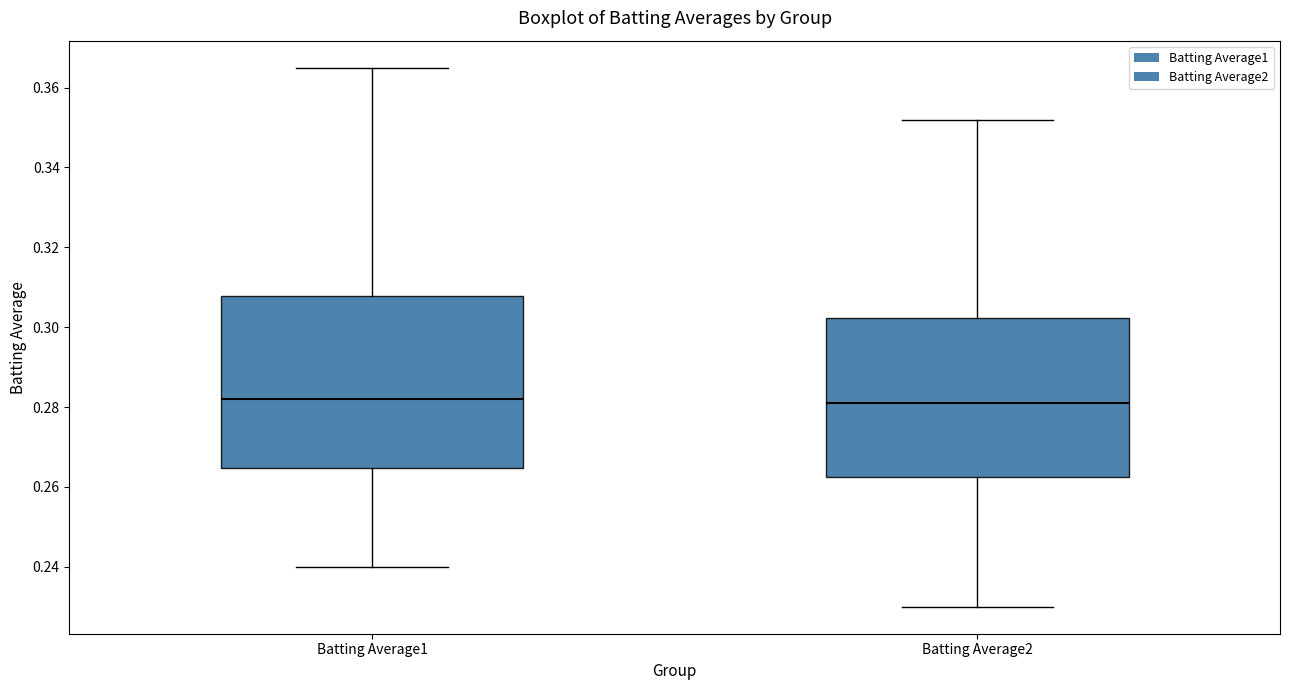

Reading left to right, read every box against the y-axis: the position of its median line, the range the box covers, and the ends of its whiskers. The values are not printed on the chart, so give them approximately, as read against the axis.

Batting Average1: median 0.282, box 0.264 to 0.308, whiskers 0.240 to 0.366
Batting Average2: median 0.282, box 0.262 to 0.302, whiskers 0.230 to 0.352